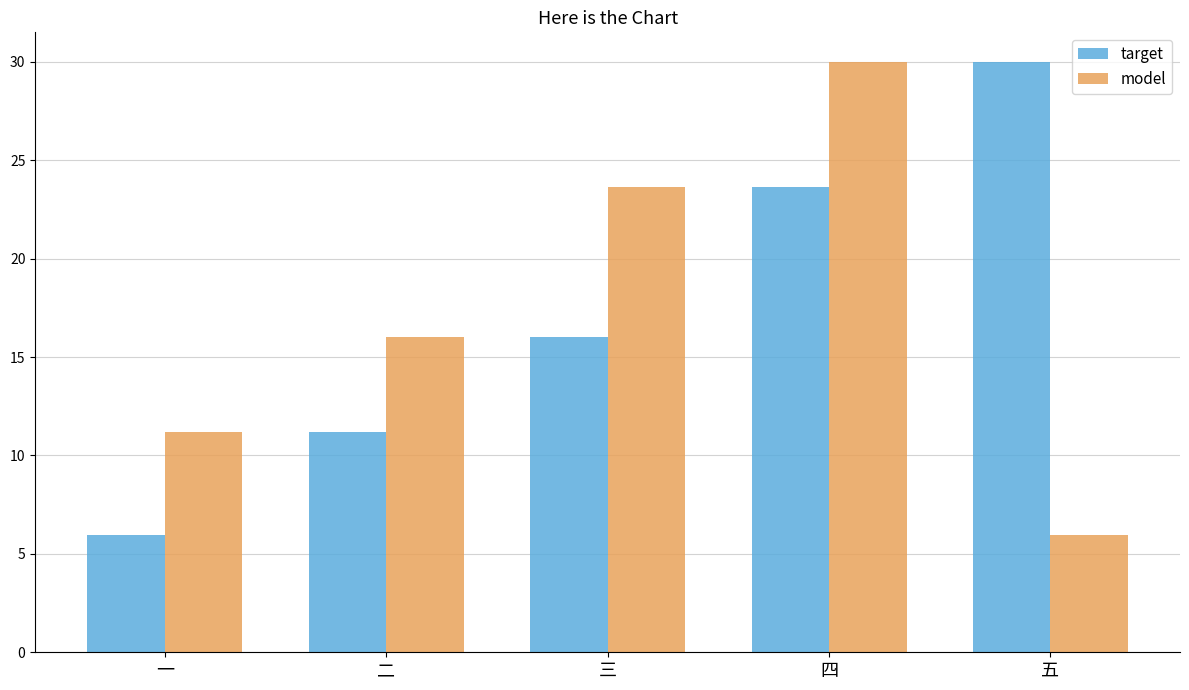

Which series changed the most between 二 and 四?

model